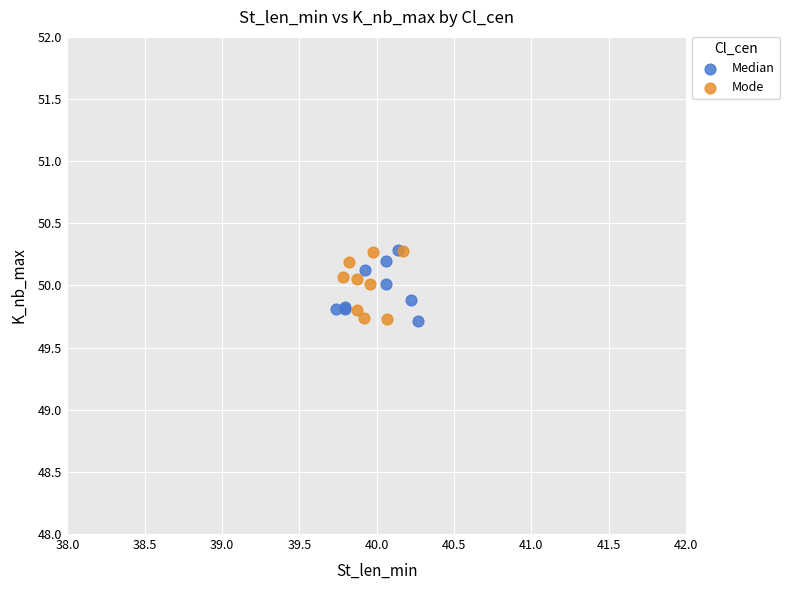

What are all the series names shown in the legend?

Median, Mode